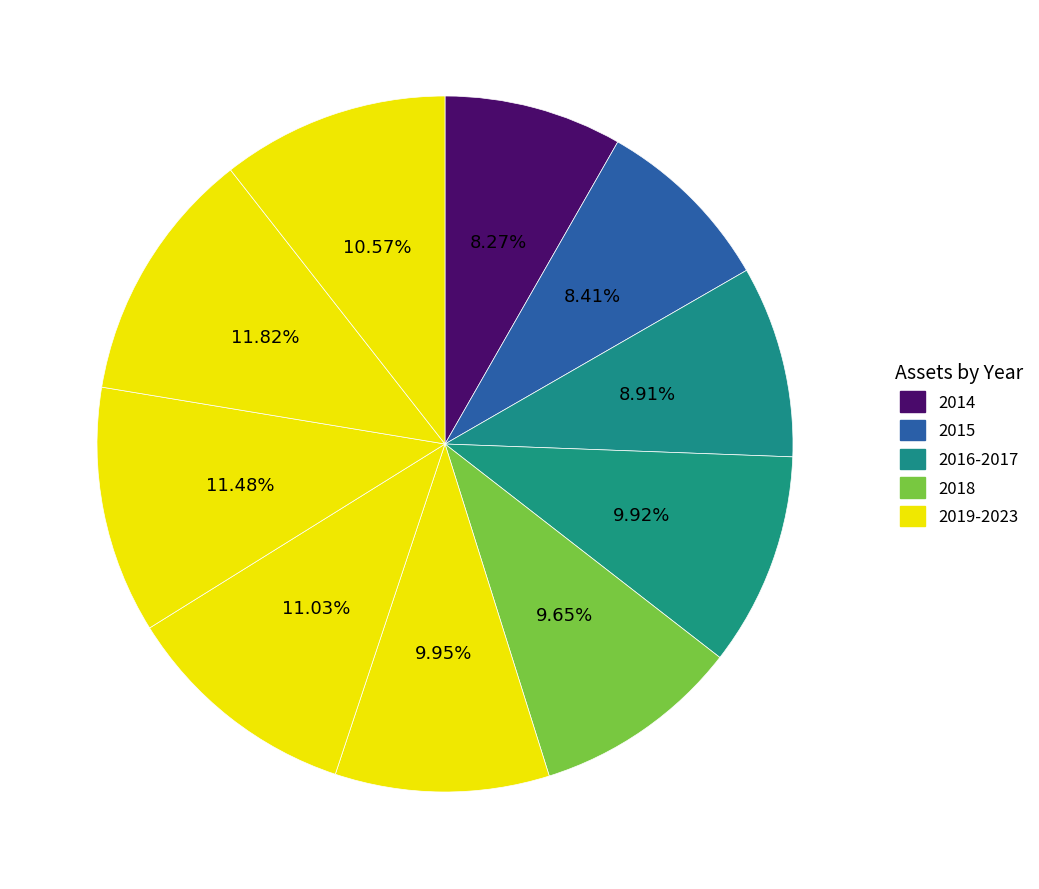

How many segments does this pie chart have?

10